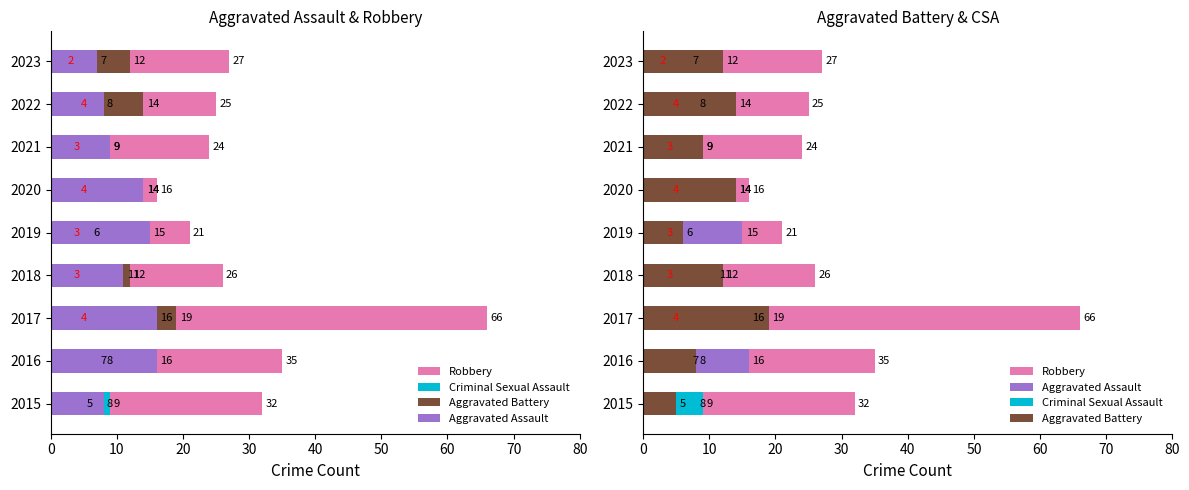

Does the chart contain stacked bars?

No